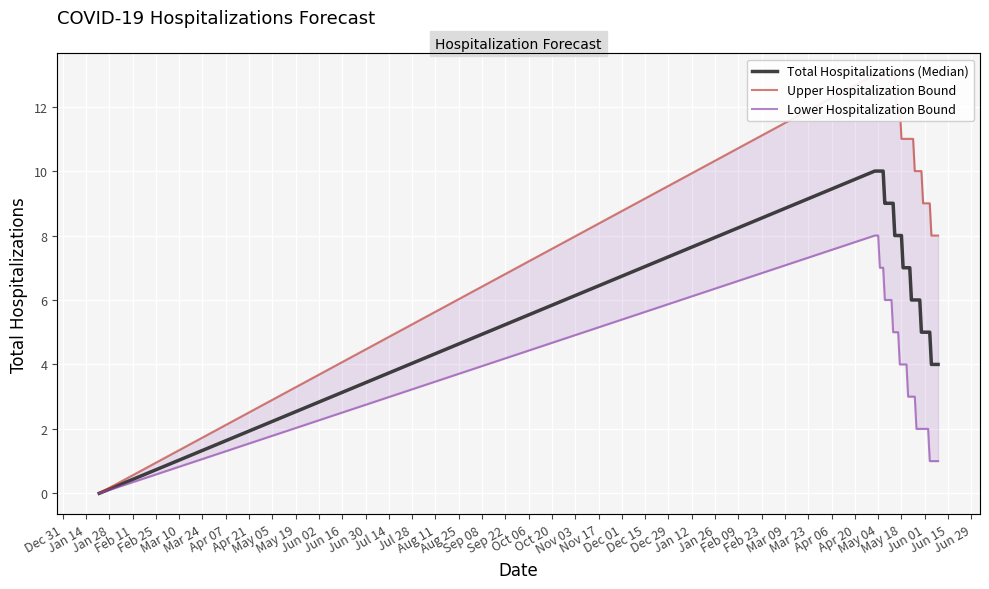

What are all the series names shown in the legend?

Total Hospitalizations (Median), Upper Hospitalization Bound, Lower Hospitalization Bound